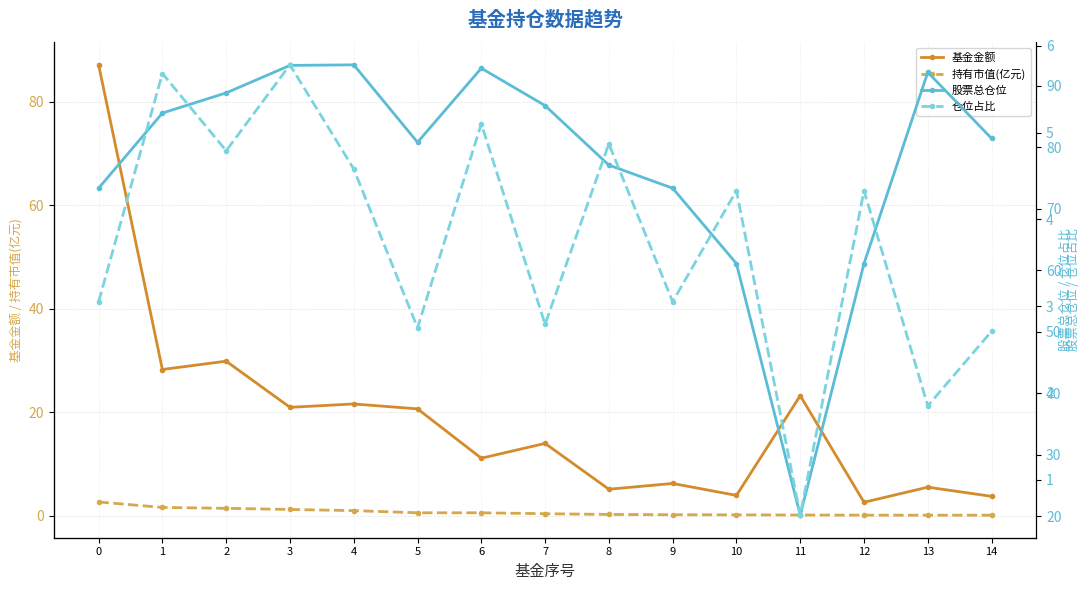

What is the sum of all 基金金额 values?

284.0